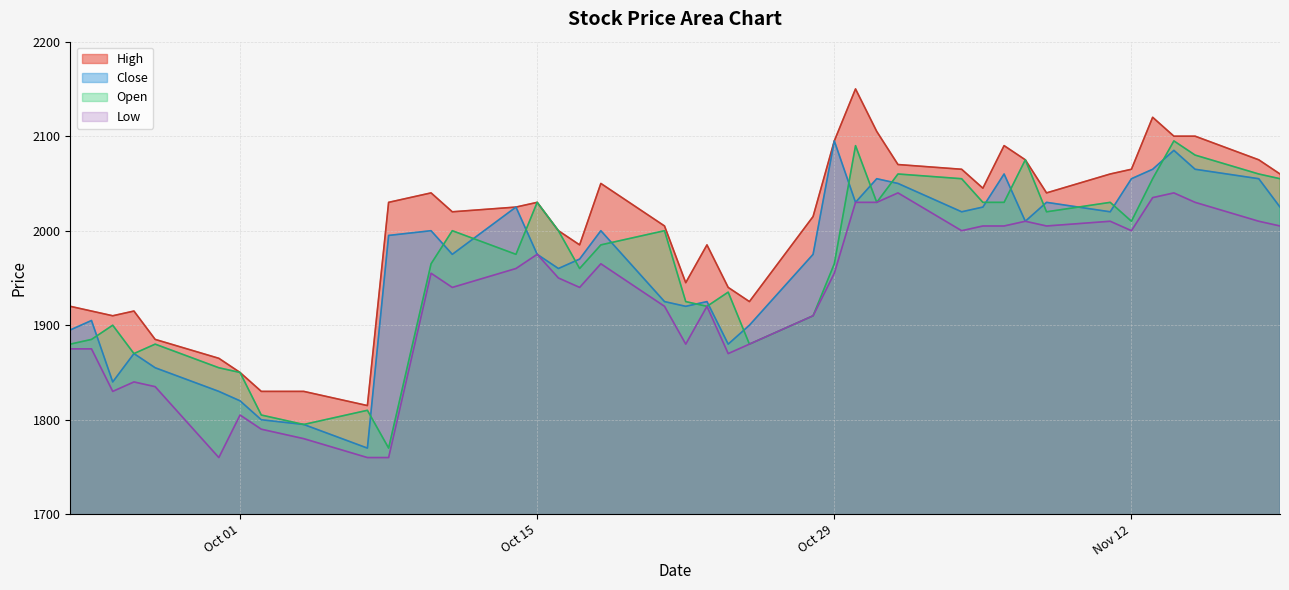

What is the maximum value shown in the chart?

2150